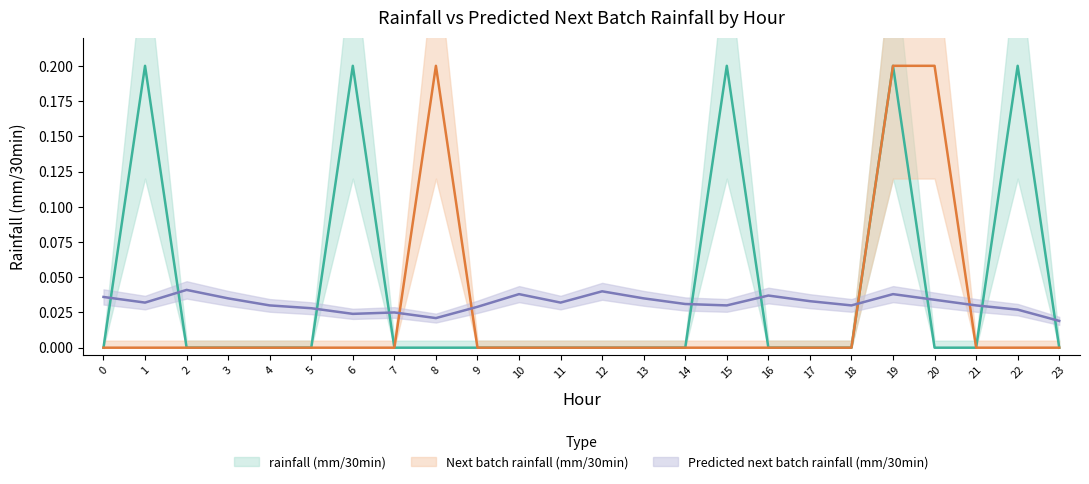

In Predicted next batch rainfall (mm/30min), how many points are higher than both neighbors (excluding endpoints)?

6